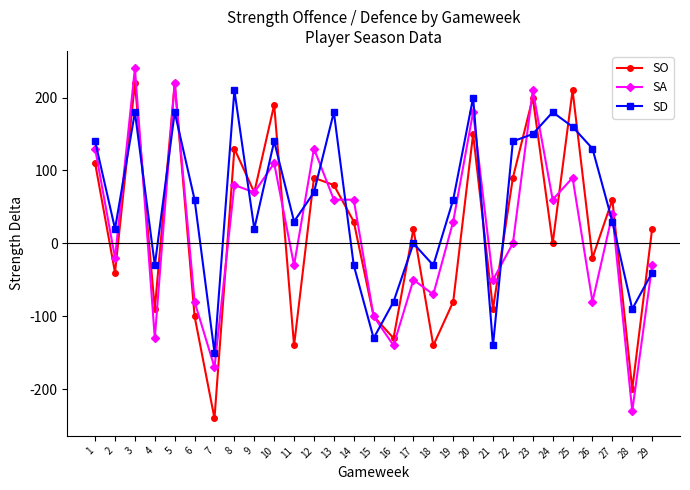

What is the maximum value for SD?

210